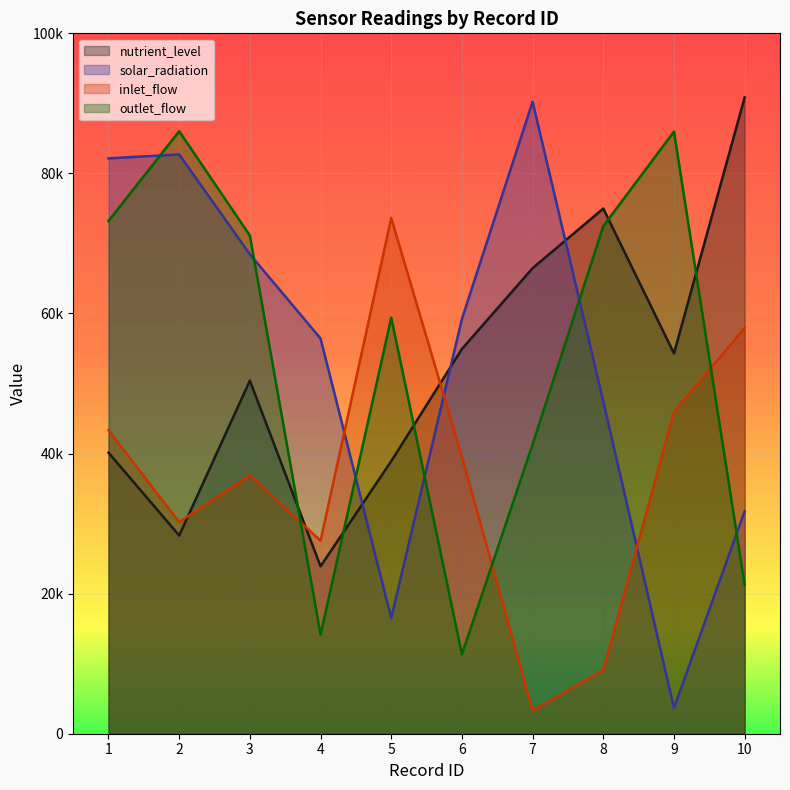

What is the average value of the solar_radiation series?

53862